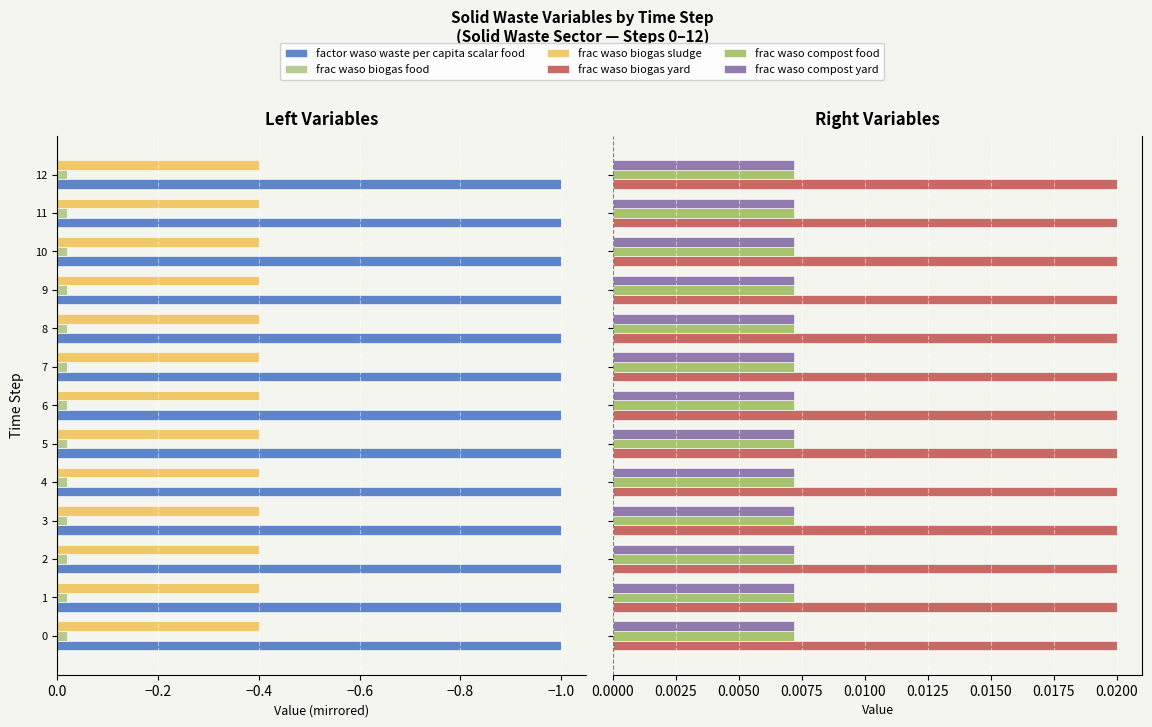

What are all the series names shown in the legend?

factor_waso_waste_per_capita_scalar_food, frac_waso_biogas_food, frac_waso_biogas_sludge, frac_waso_biogas_yard, frac_waso_compost_food, frac_waso_compost_yard